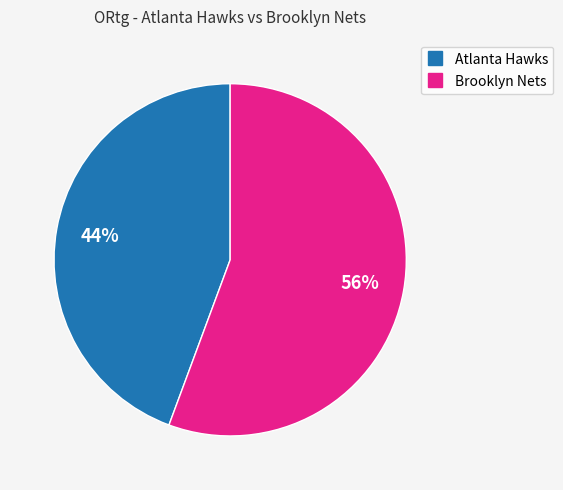

What is the smallest slice in the pie chart?

Atlanta Hawks